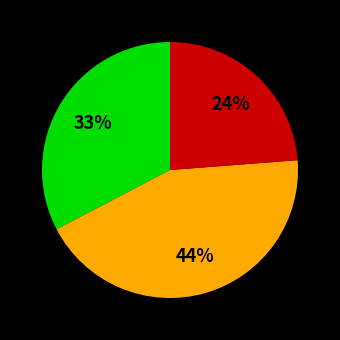

To the nearest percent, what is the difference between the largest and smallest slice percentages?

20%